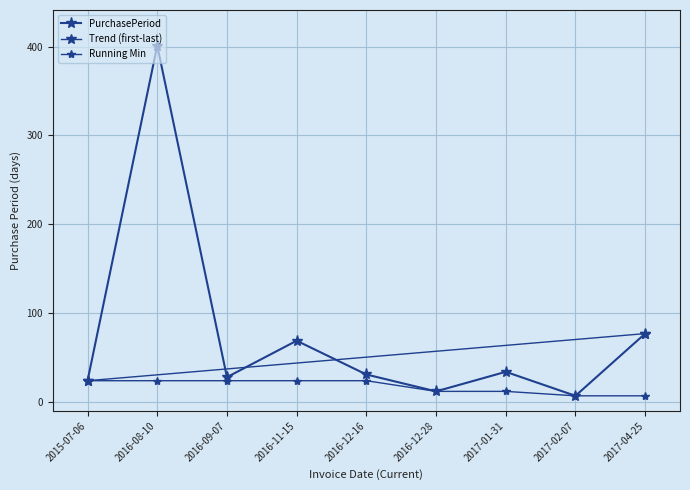

Reading right to left, extract all data points from this chart.

2017-04-25=77	2017-02-07=7	2017-01-31=34	2016-12-28=12	2016-12-16=31	2016-11-15=69	2016-09-07=28	2016-08-10=401	2015-07-06=24